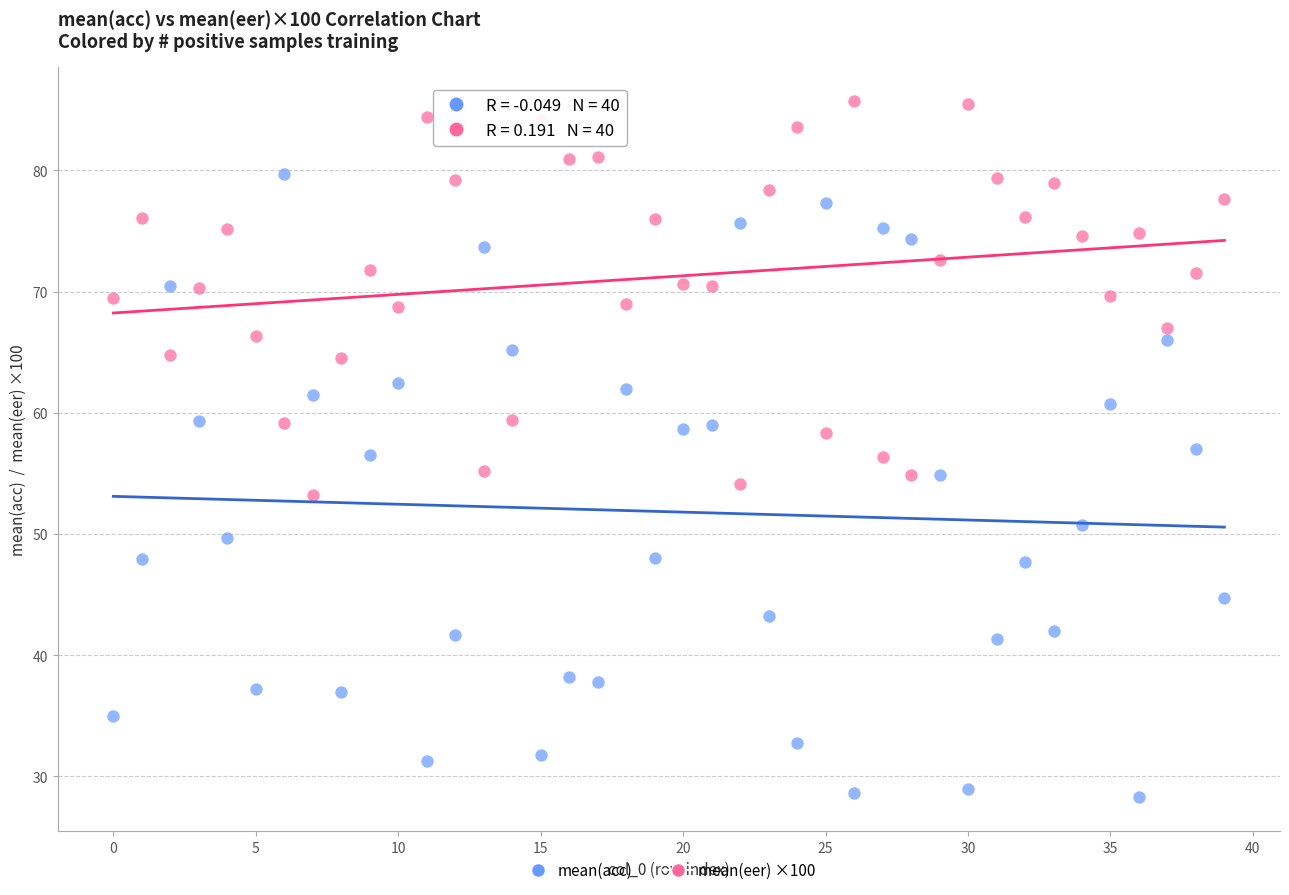

Which series has the largest Y range (max minus min)?

mean(acc)